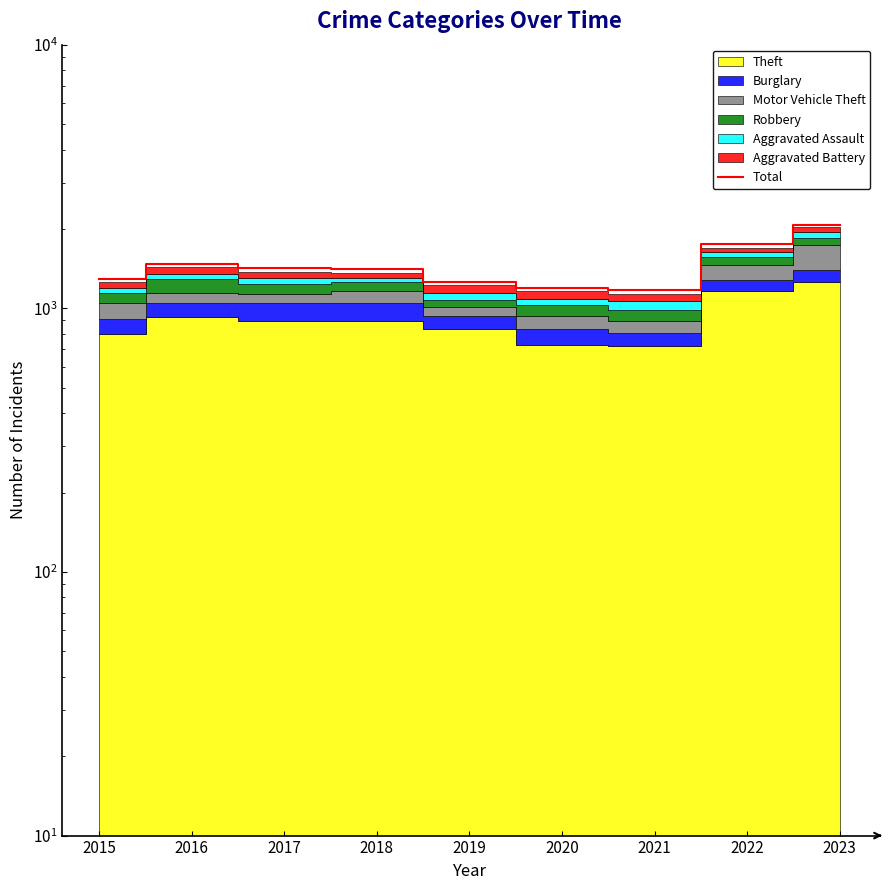

What is the difference between the second highest and minimum values?

580